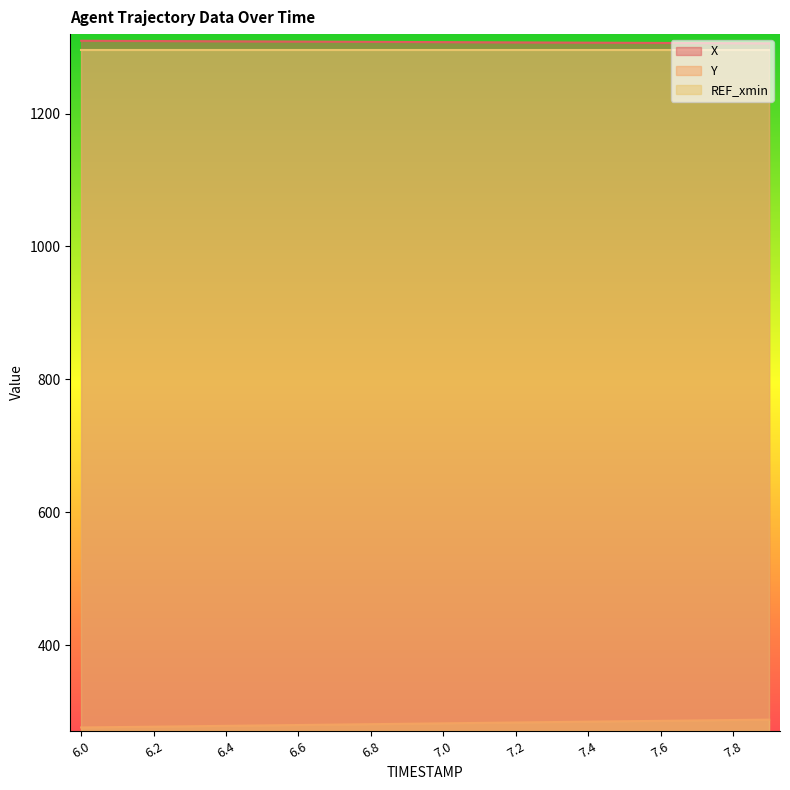

True or false: Y has a value of 284.3 at 7.3.

True